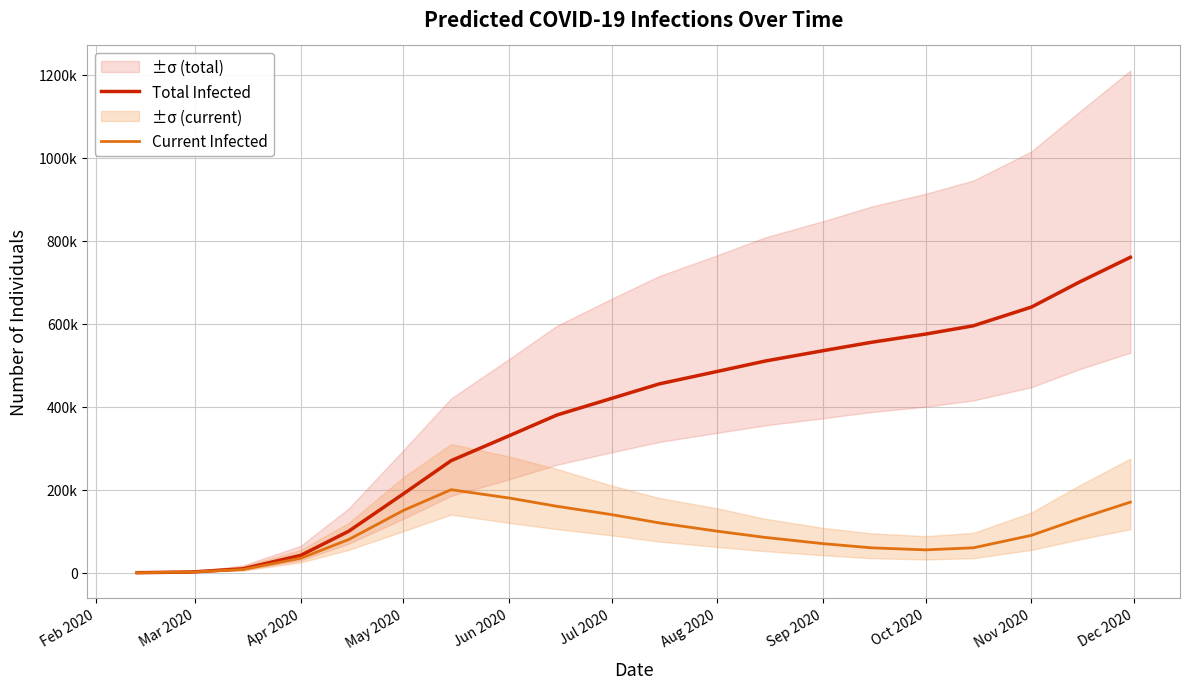

What is the sum of all Total Infected values?

7553167